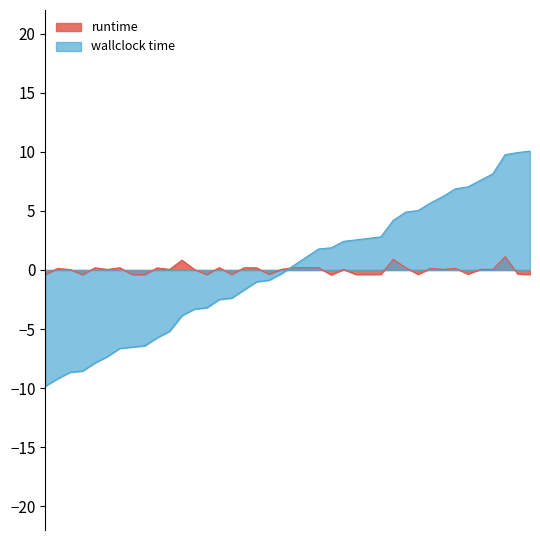

What is the value of the runtime point at the 38th from the left?

1.1